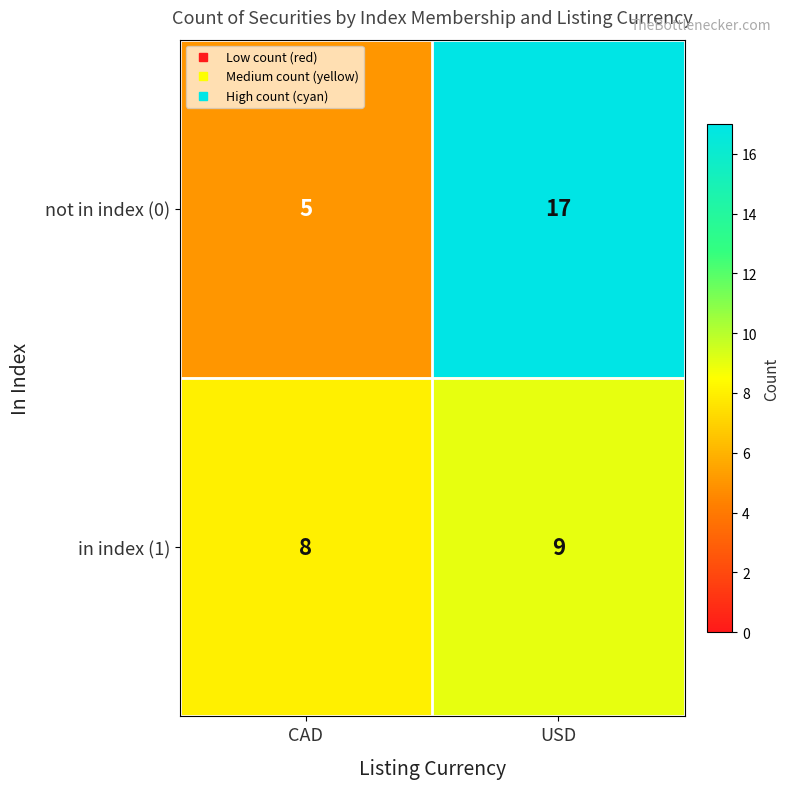

Which series has the largest total across all categories?

not in index (0)